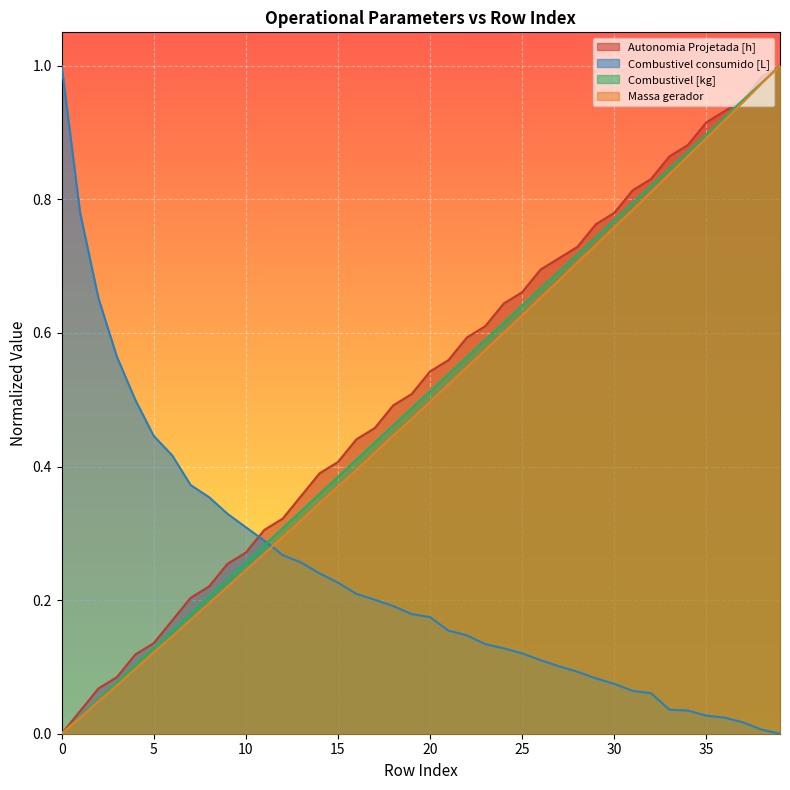

Rank the series at 6 from lowest to highest value.

Massa gerador, Combustivel [kg], Autonomia Projetada [h], Combustivel consumido [L]